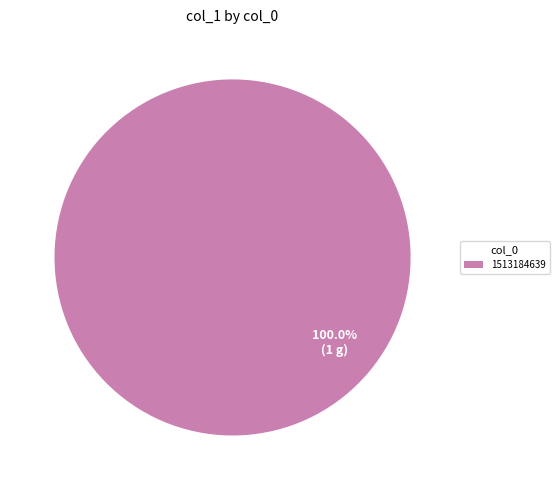

Rank the categories by value from highest to lowest.

1513184639